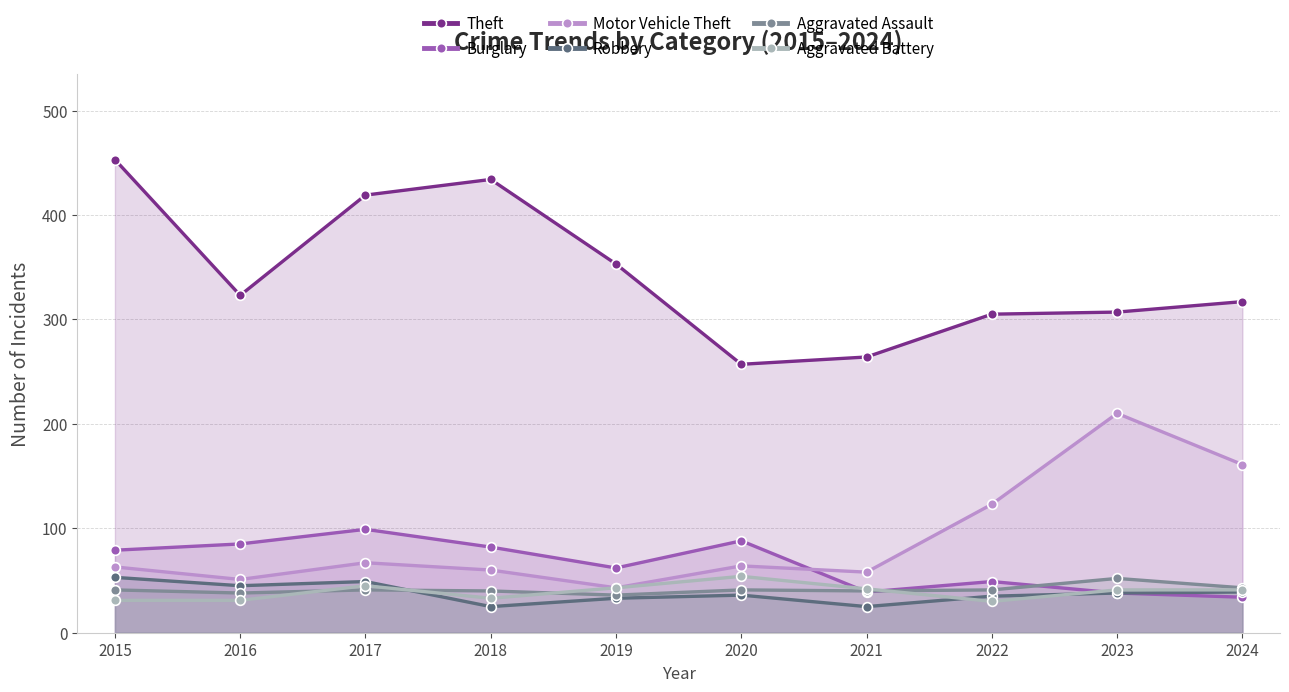

Reading right to left, what are all the values shown in this chart?

Theft: 317	307	305	264	257	353	434	419	323	453
Burglary: 34	38	49	39	88	62	82	99	85	79
Motor Vehicle Theft: 161	210	123	58	64	43	60	67	51	63
Robbery: 39	38	35	25	36	33	25	49	45	53
Aggravated Assault: 43	52	41	40	41	36	40	41	38	41
Aggravated Battery: 41	41	30	42	54	43	33	45	31	31